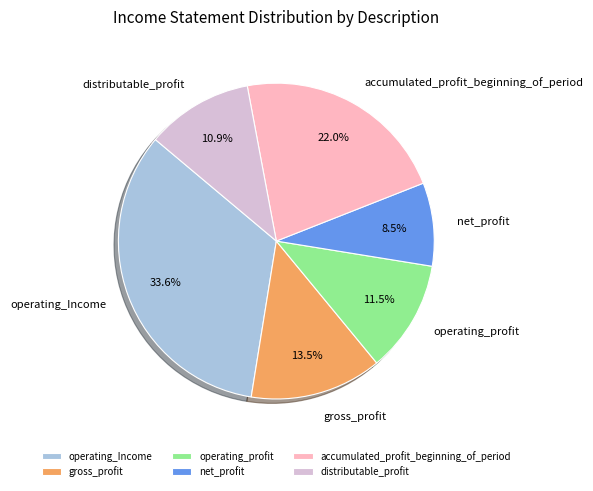

What percentage is NOT represented by operating_profit?

88.5%